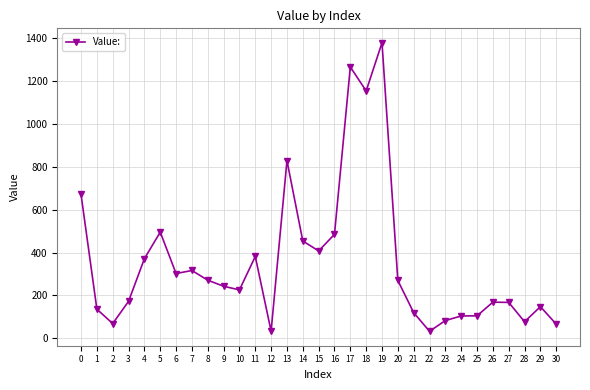

The chart shows a value of 472.7 at 7. True or false?

False